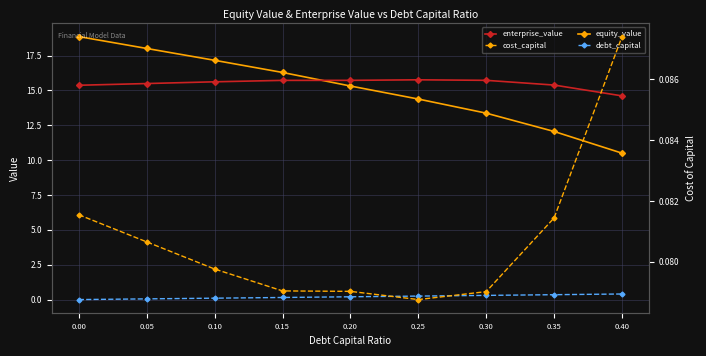

How many lines are shown in the chart?

4